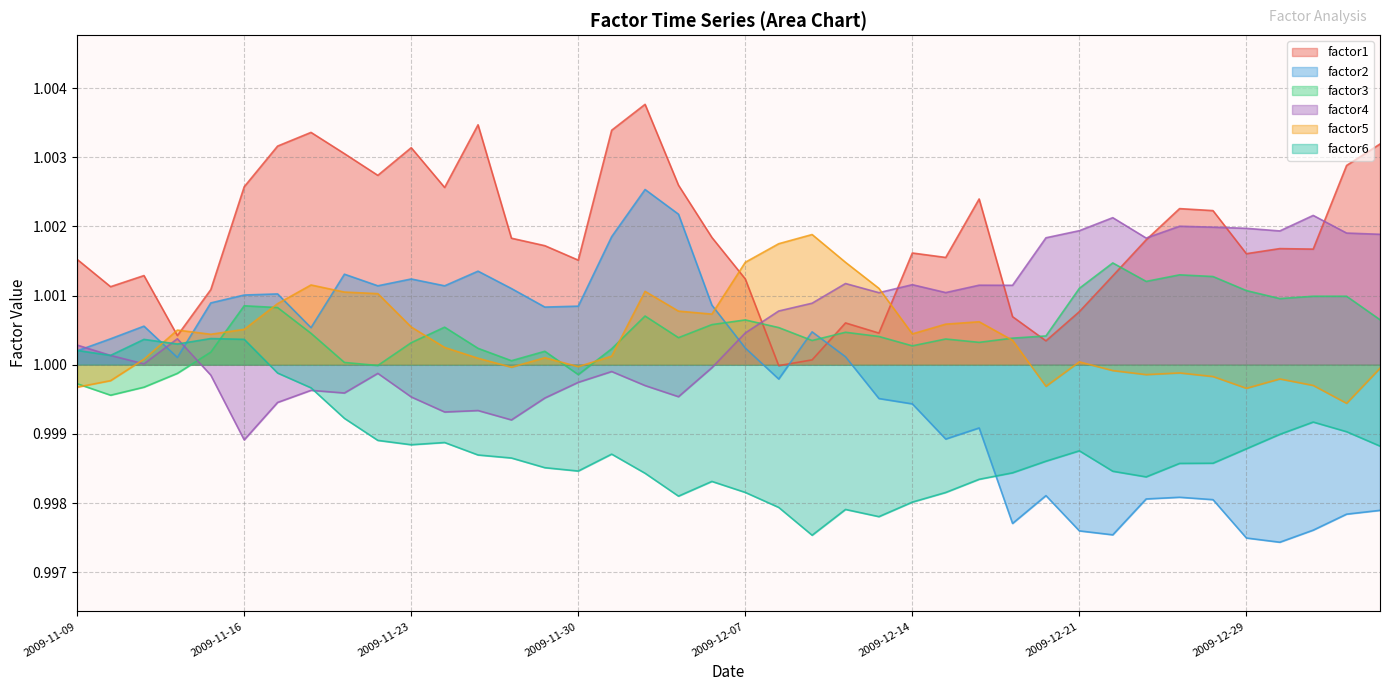

The value of factor2 at 2009-12-14 is 1.6. True or false?

False